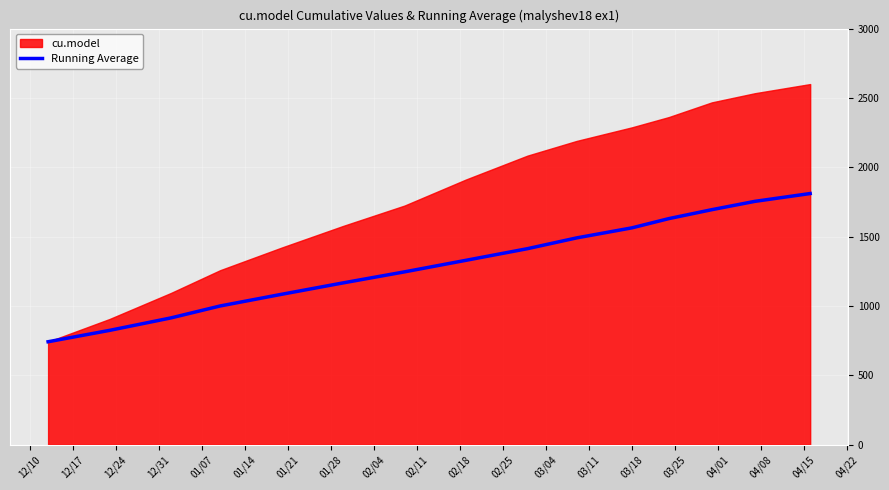

What is the lowest value of the Running Average series?

742.0